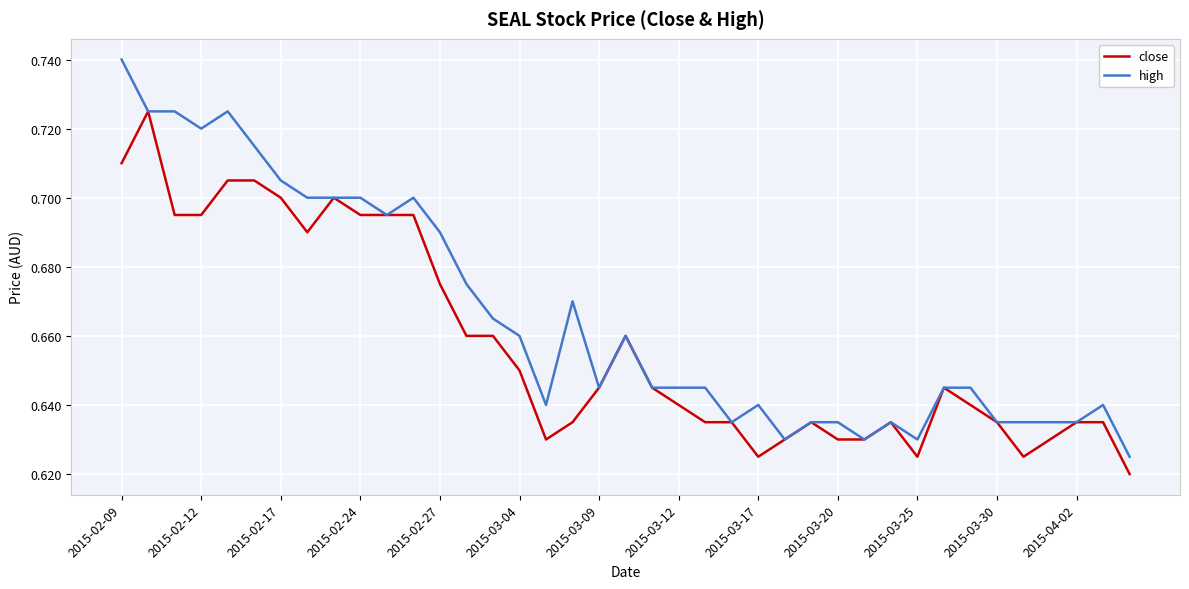

Rank the series by their maximum value, from lowest to highest.

close, high